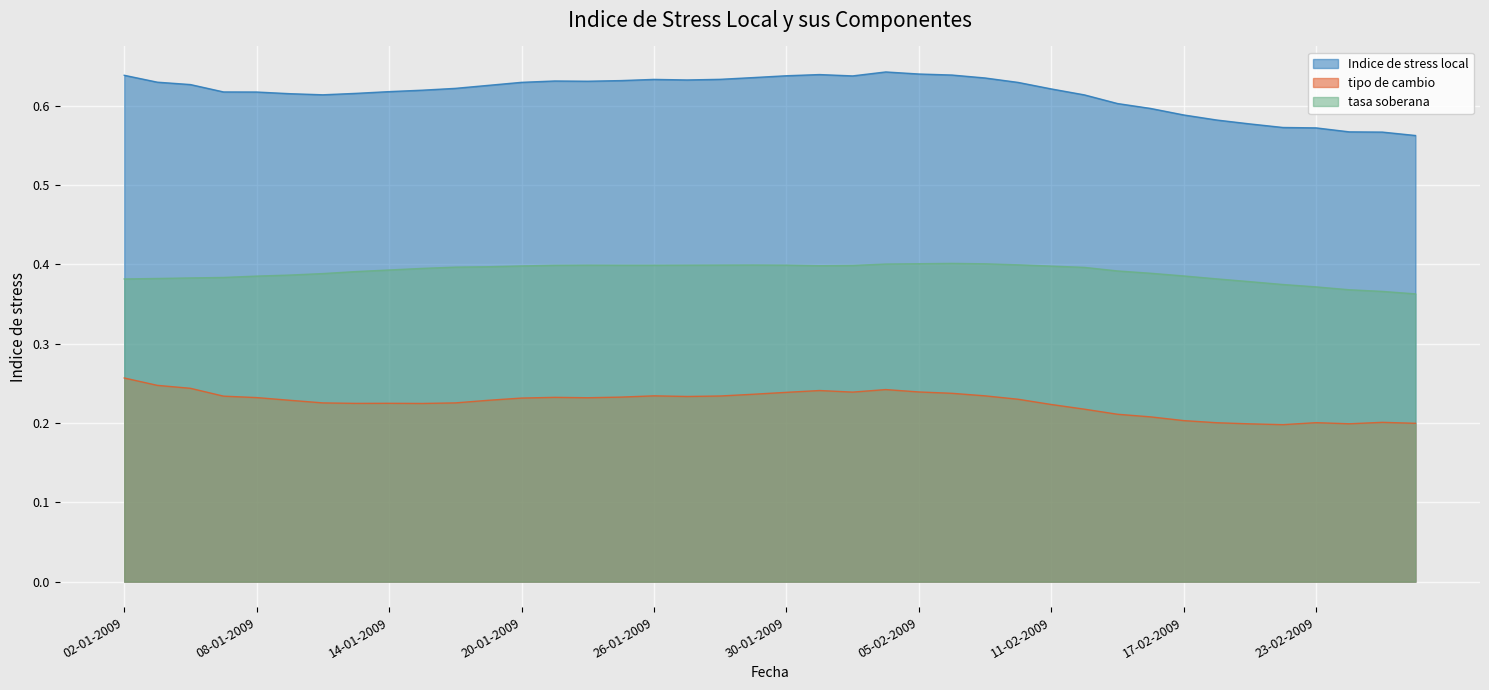

Which series has the widest spread of values?

Indice de stress local